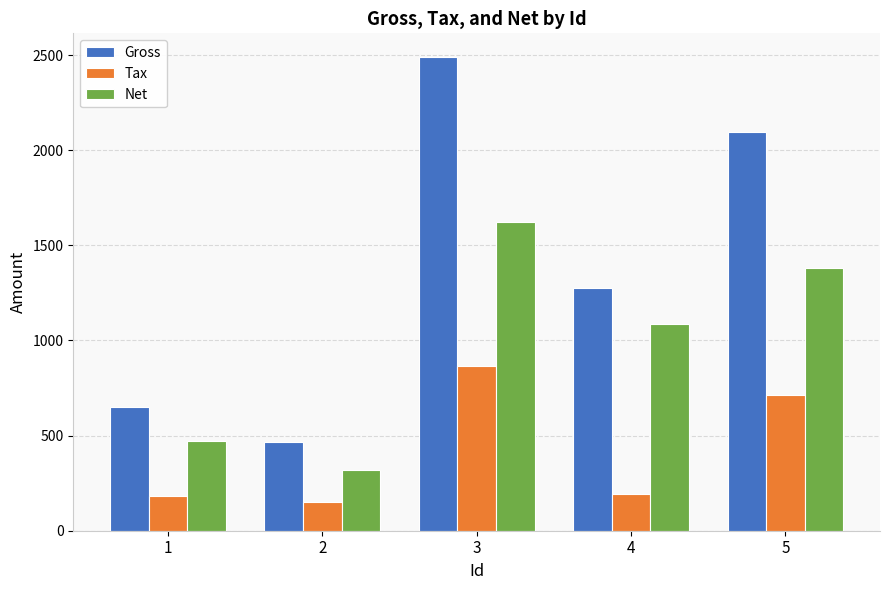

What is the value of the Tax bar at the 1st from the left?

182.5